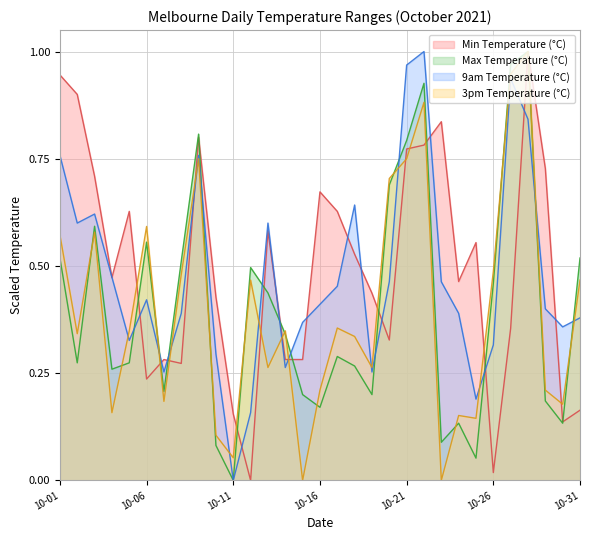

Does the chart display data point markers on the line(s)?

No